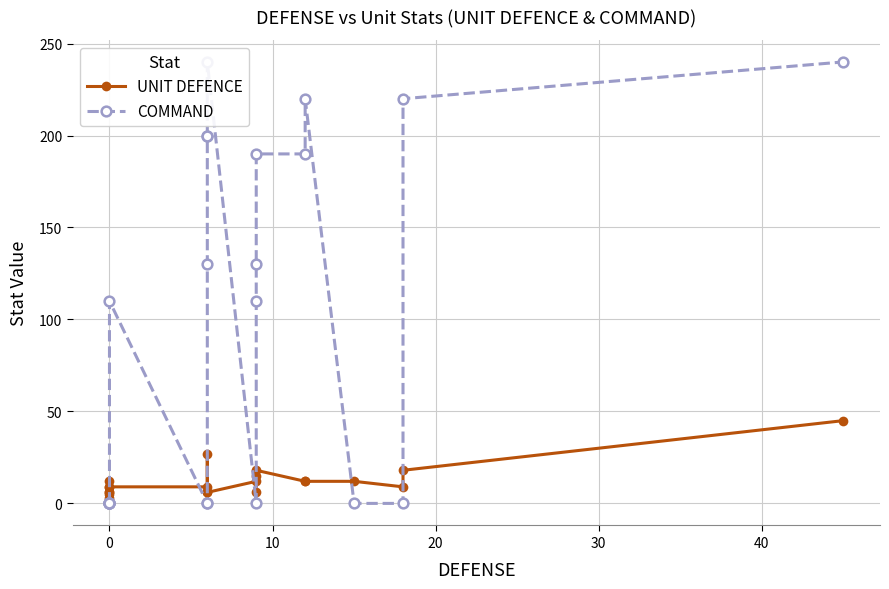

Does the chart have visible grid lines?

Yes